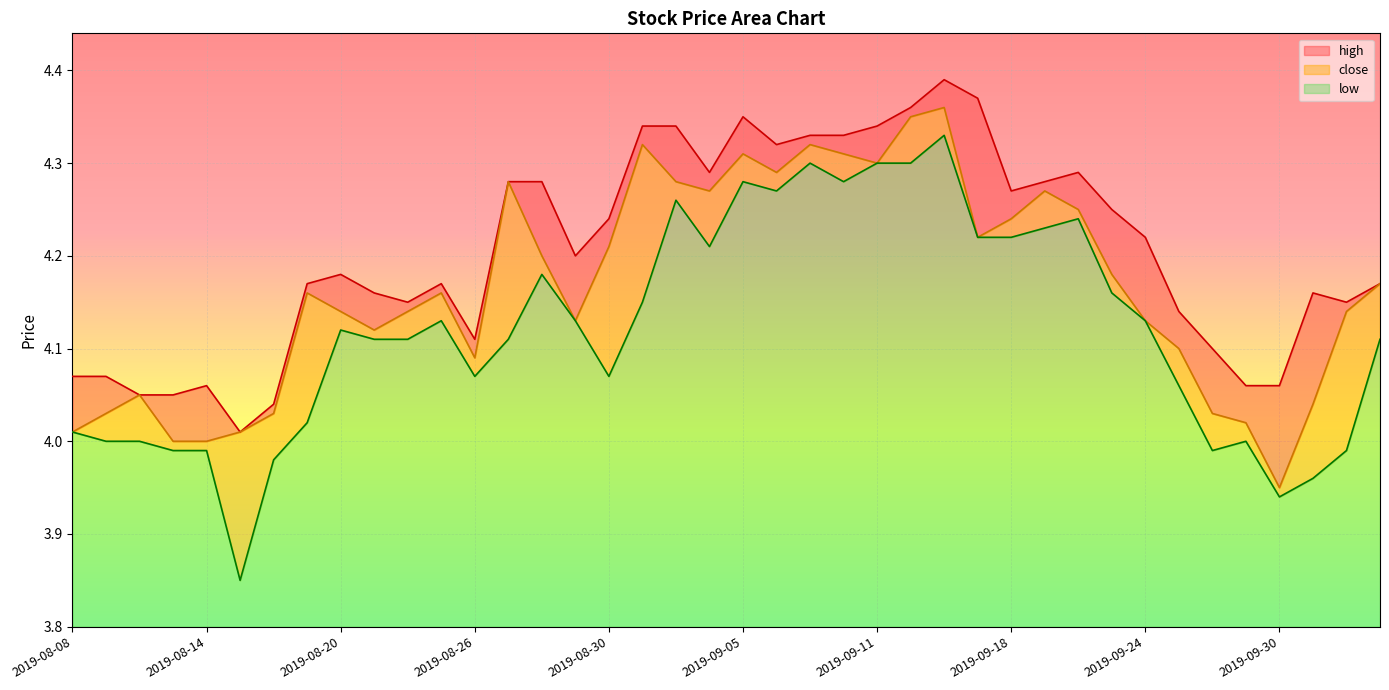

What are all the series names shown in the legend?

high, close, low